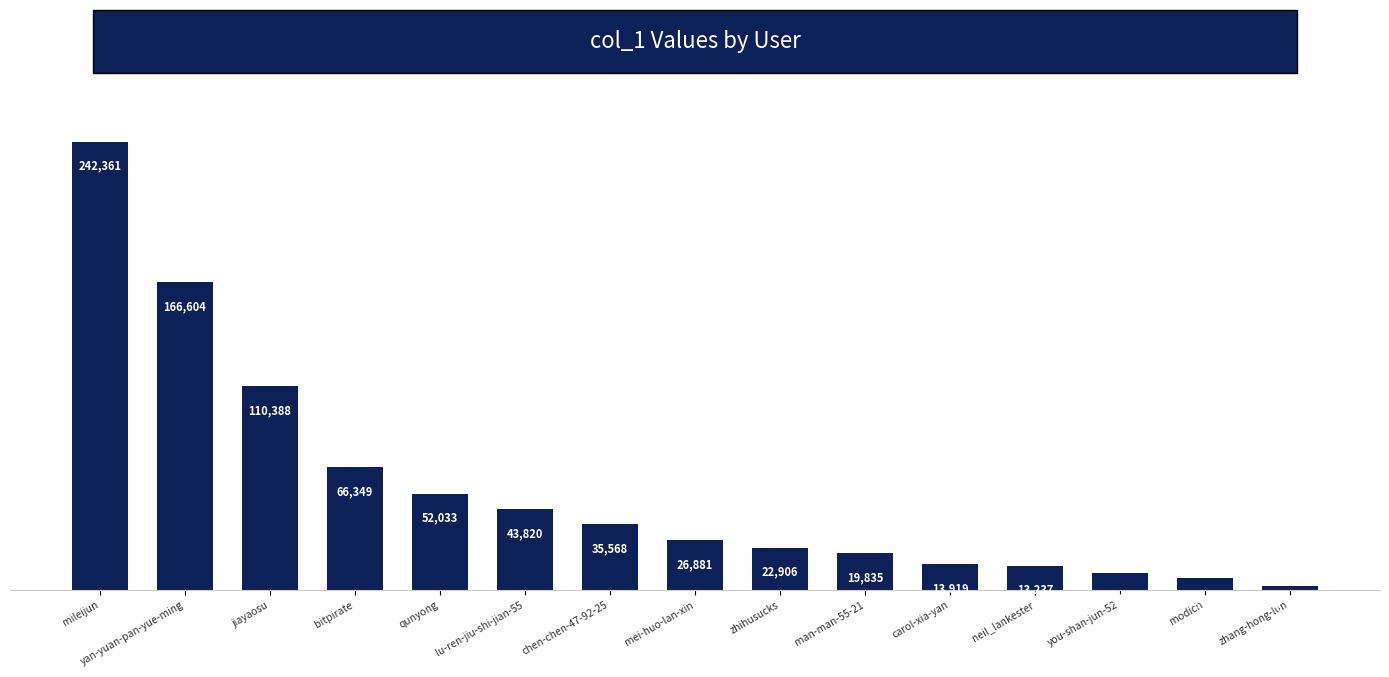

Where is the data nearest to the value 122274?

jiayaosu